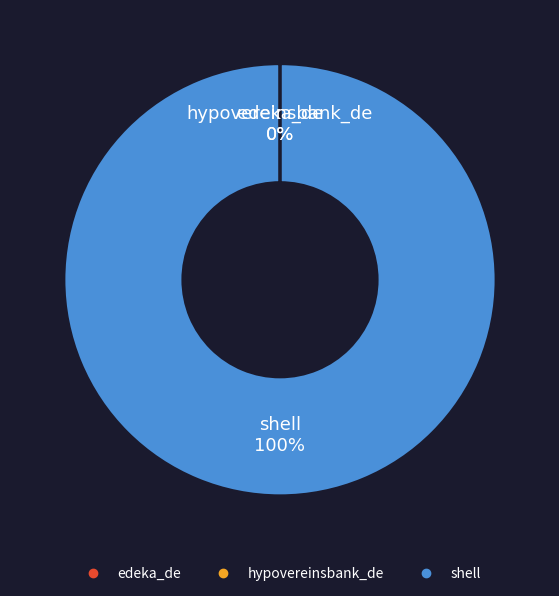

To the nearest percent, what portion does shell represent?

100%